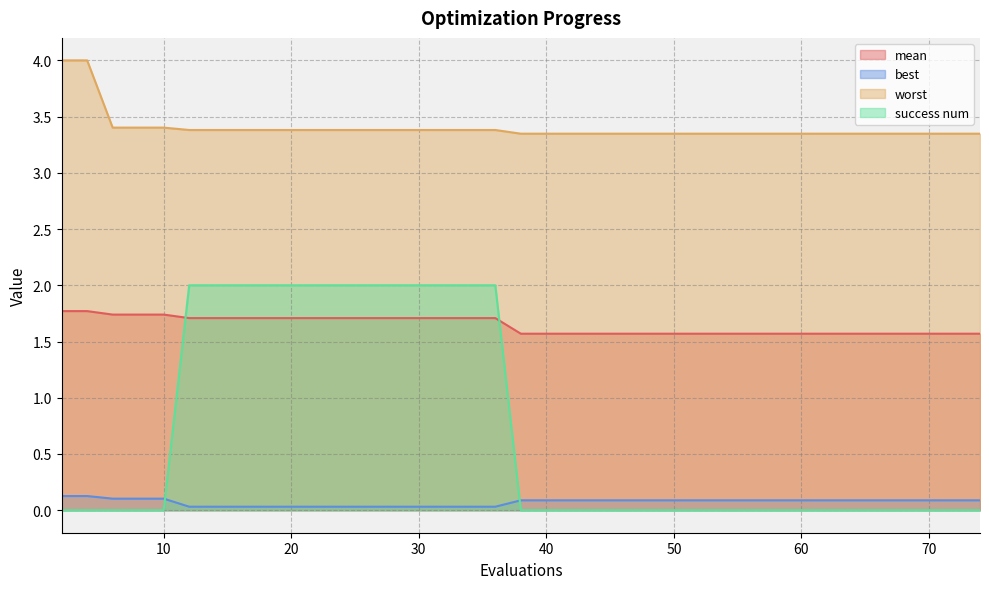

What is the value of the mean point at the 1st from the left?

1.8